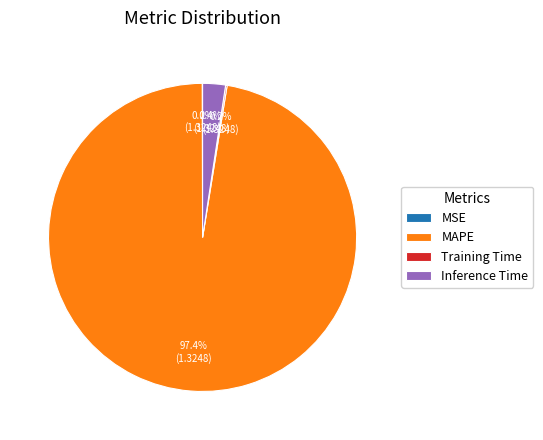

What is the largest slice in the pie chart?

MAPE